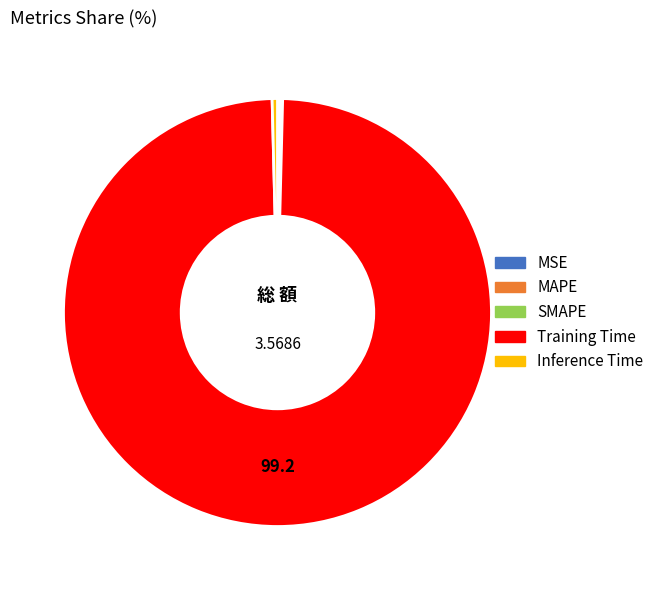

What is the largest slice in the pie chart?

Training Time